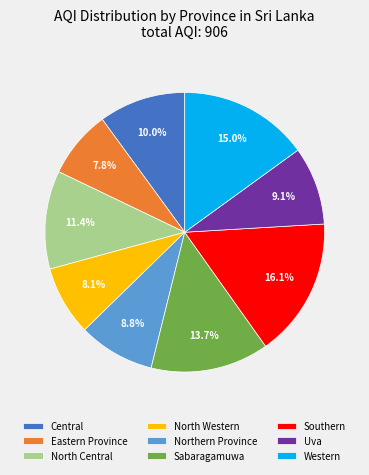

To the nearest percent, what portion does Sabaragamuwa represent?

14%